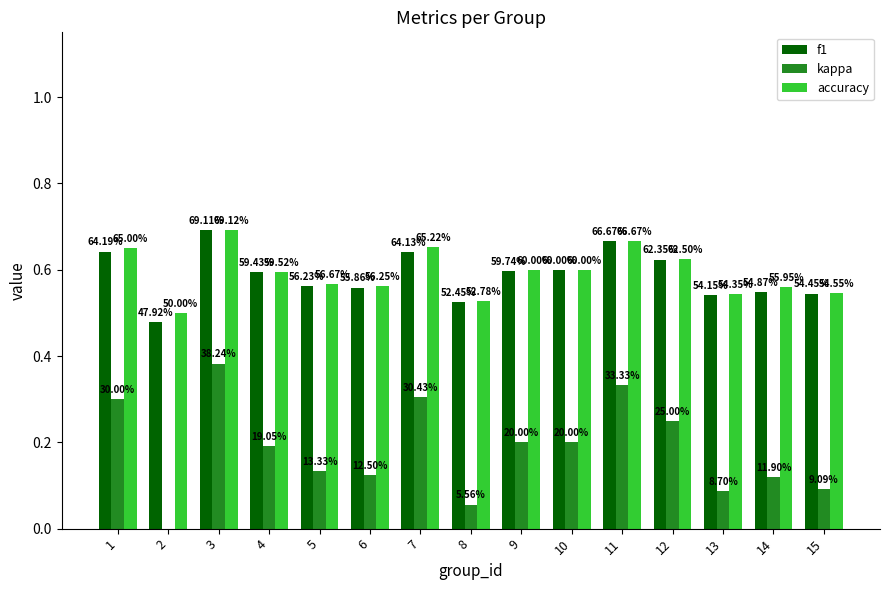

Reading left to right, extract all data points from this chart.

f1: 0.6	0.5	0.7	0.6	0.6	0.6	0.6	0.5	0.6	0.6	0.7	0.6	0.5	0.5	0.5
kappa: 0.3	0.0	0.4	0.2	0.1	0.1	0.3	0.1	0.2	0.2	0.3	0.2	0.1	0.1	0.1
accuracy: 0.7	0.5	0.7	0.6	0.6	0.6	0.7	0.5	0.6	0.6	0.7	0.6	0.5	0.6	0.5